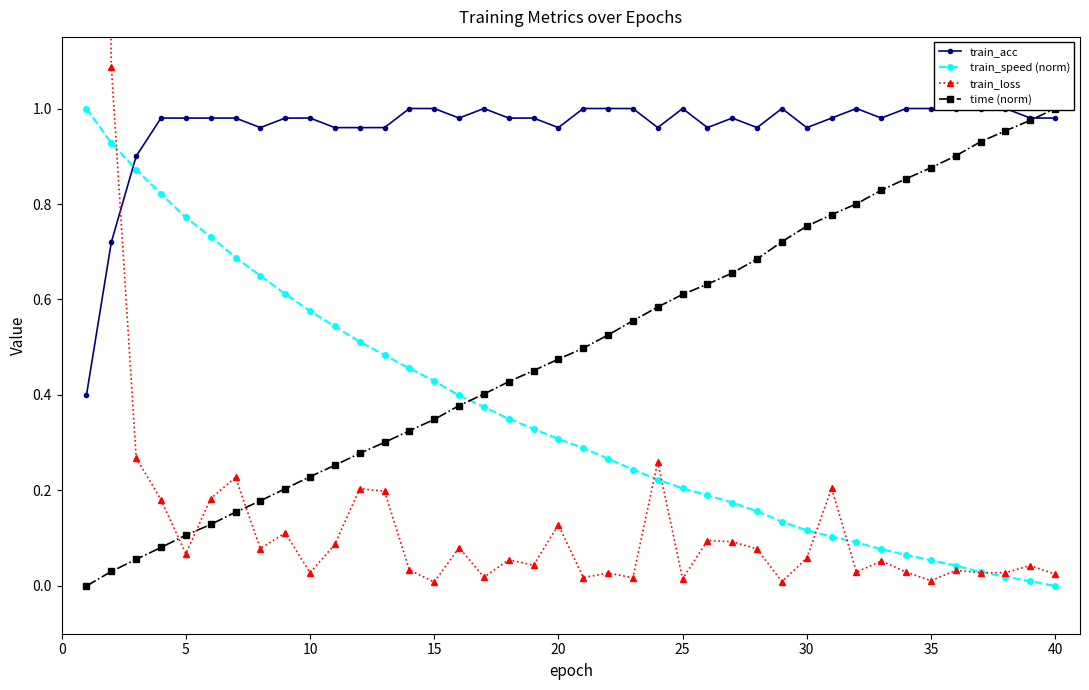

At how many categories does at least one series exceed 0?

40